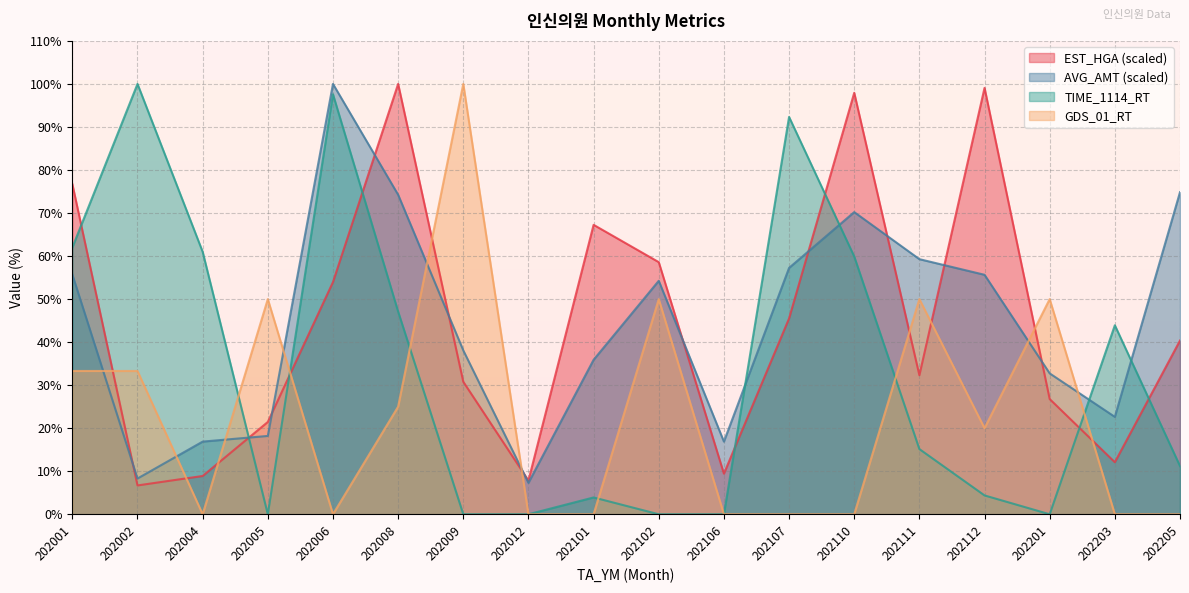

How many data points in GDS_01_RT are less than 20?

9